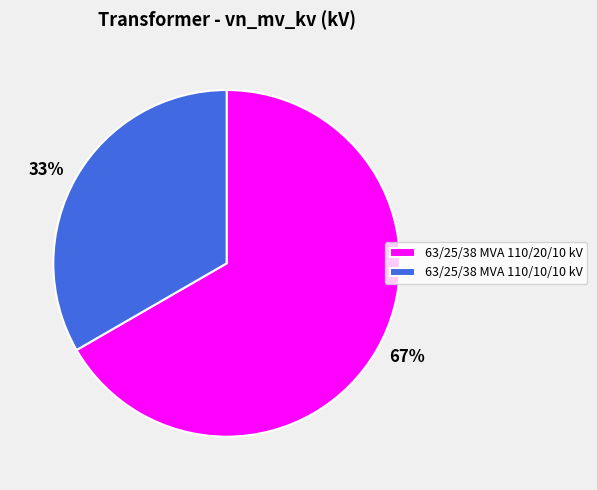

Rank the categories by value from lowest to highest.

63/25/38 MVA 110/10/10 kV, 63/25/38 MVA 110/20/10 kV